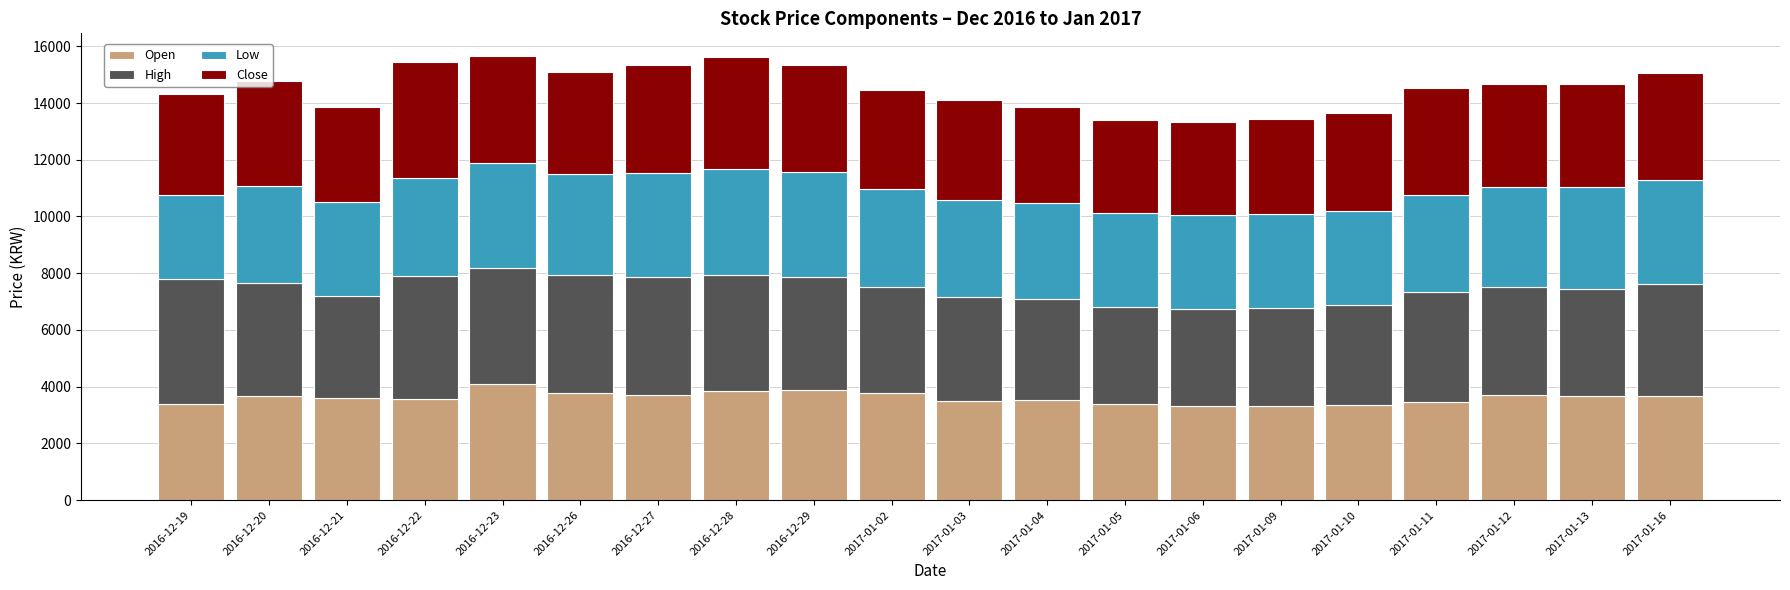

Does the chart contain stacked bars?

Yes